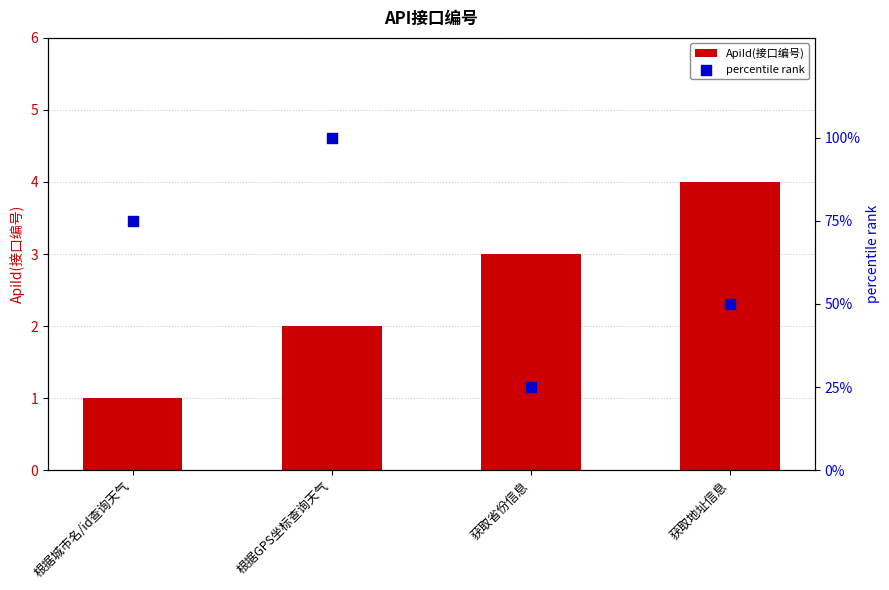

Which series reaches the maximum Y coordinate?

percentile rank